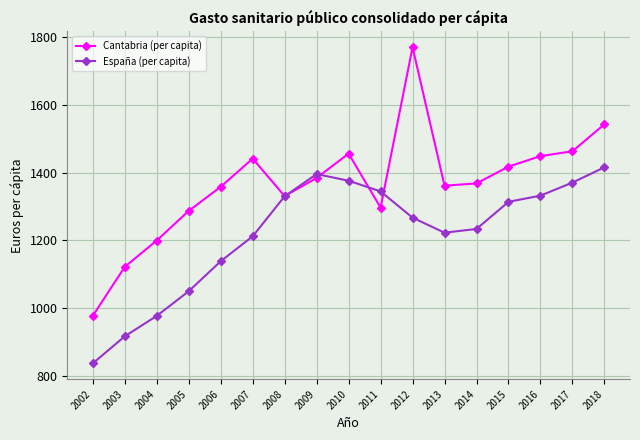

Count the number of data series in this chart.

2